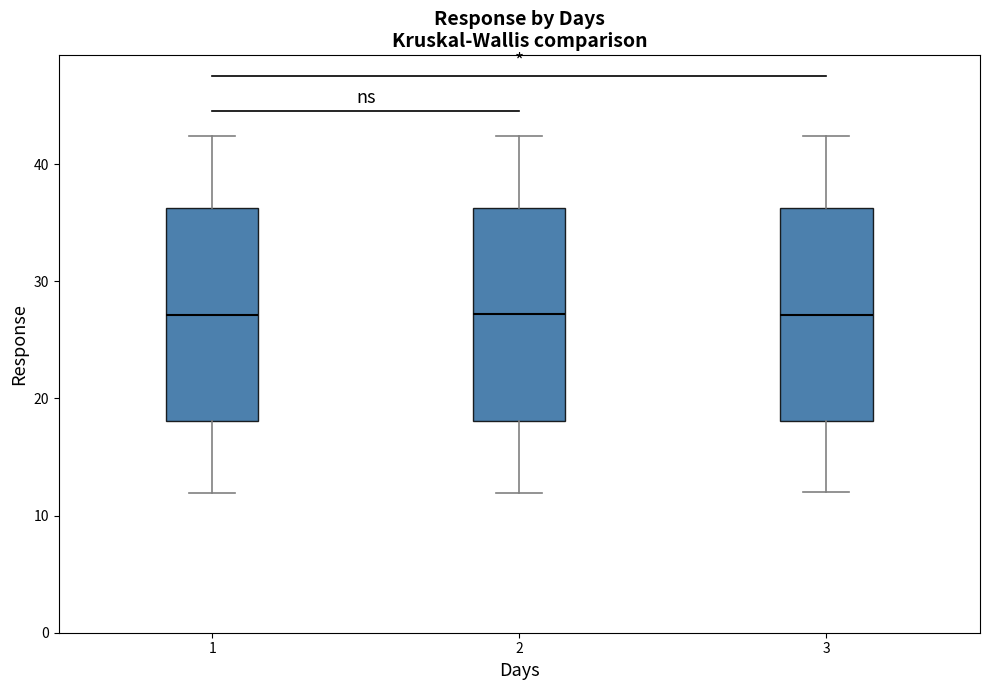

Reading left to right, transcribe this box plot: for each box, give where its median line is, the range the box spans, and where its two whiskers end, as read against the y-axis. The values are not printed on the chart, so give them approximately, as read against the axis.

1: median 27, box 18 to 36, whiskers 12 to 42
2: median 27, box 18 to 36, whiskers 12 to 42
3: median 27, box 18 to 36, whiskers 12 to 42